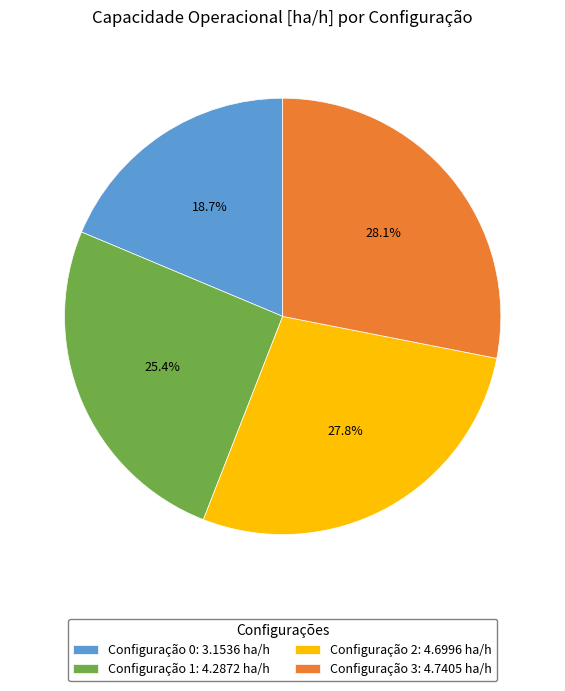

Does any single category account for the majority?

No